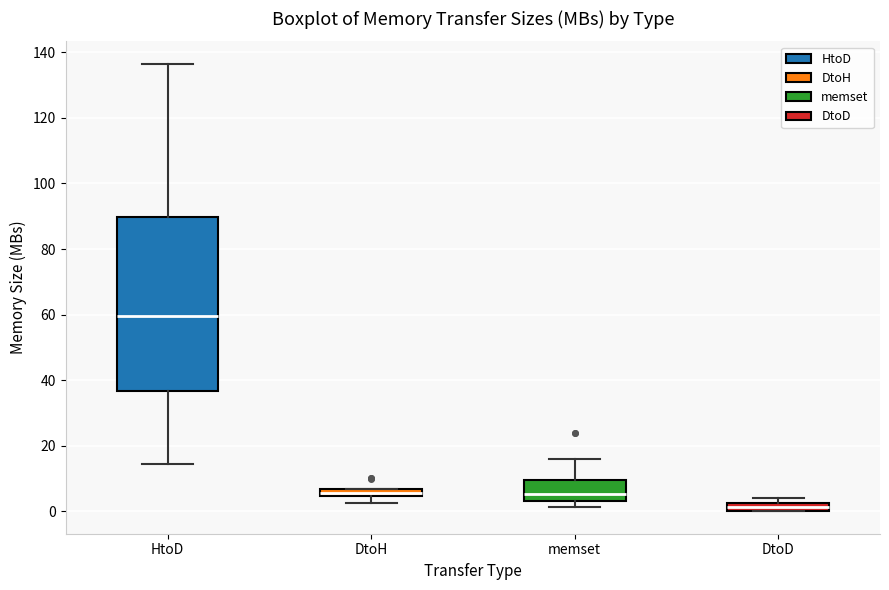

Which box is the tallest, from its lower edge to its upper edge?

HtoD